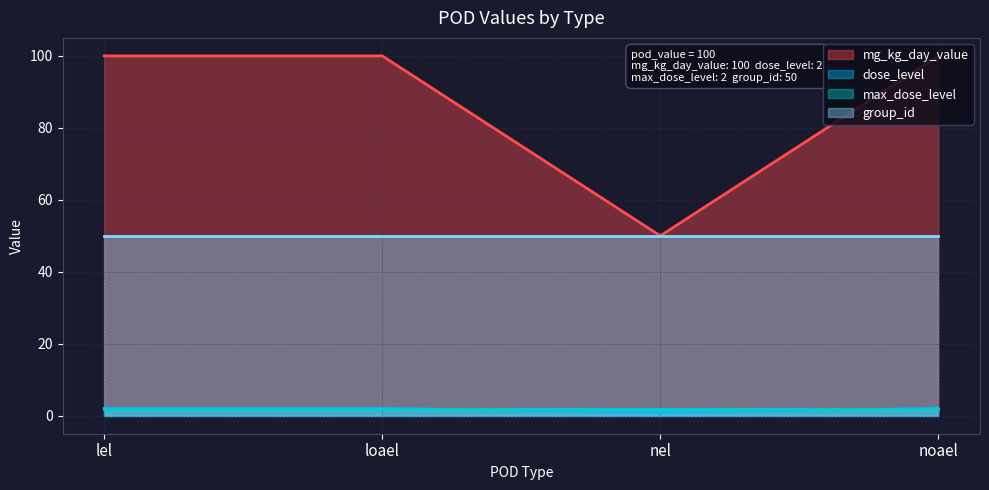

Is it true that mg_kg_day_value equals 50 at nel?

True